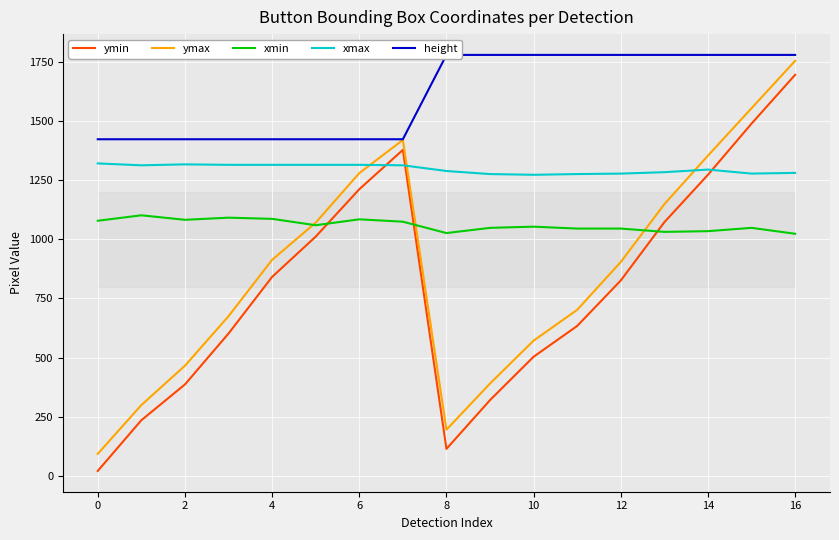

Which series has the largest total across all categories?

height